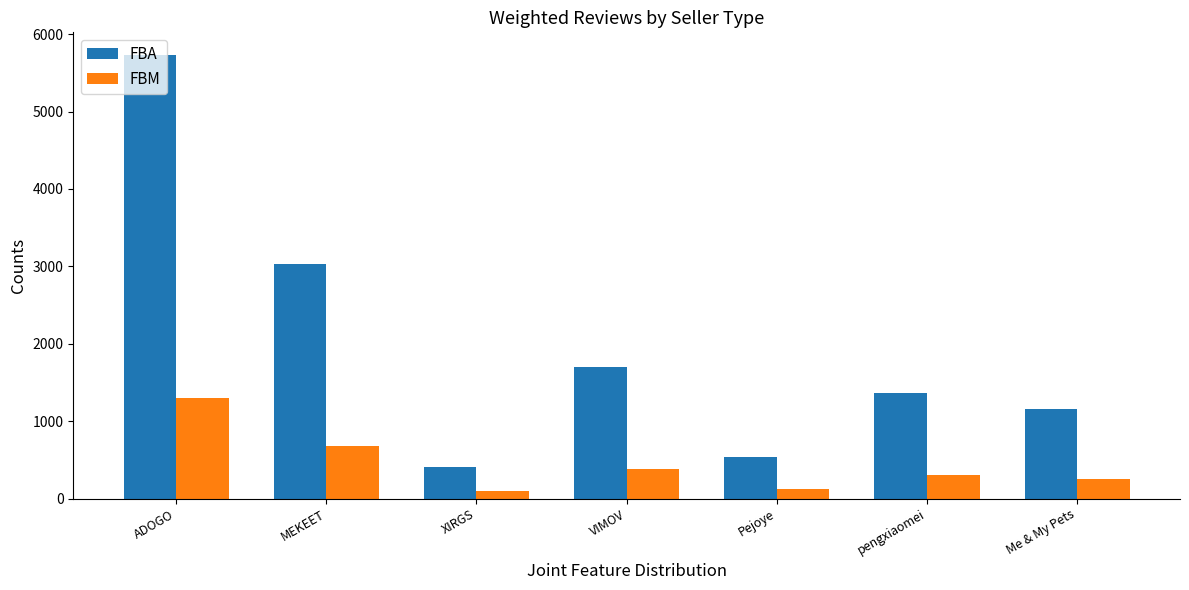

The FBM series shows 93.0 at XIRGS. True or false?

True